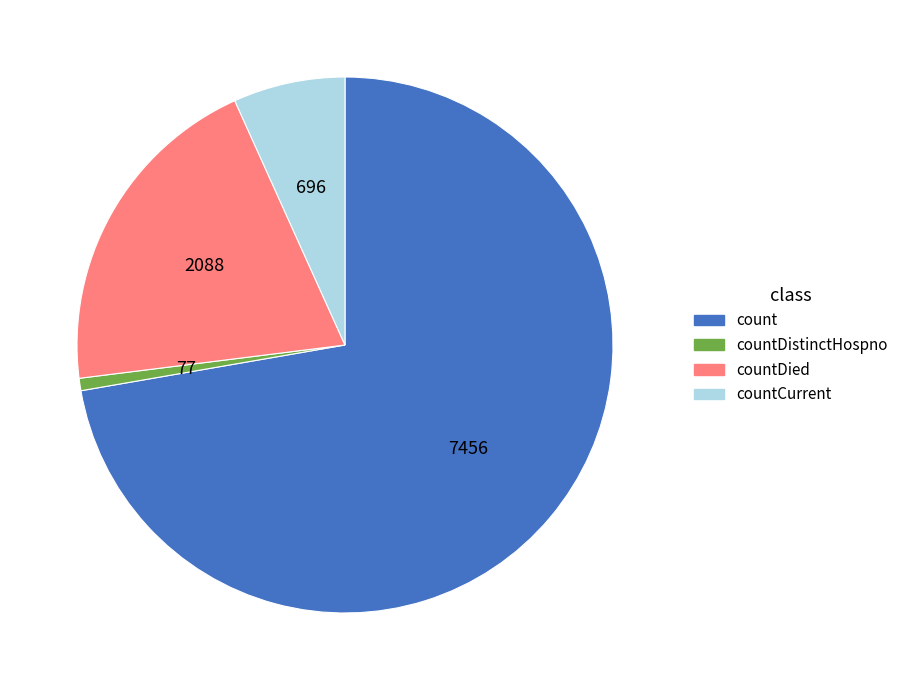

Is it true that countDistinctHospno is 1% of the pie?

True